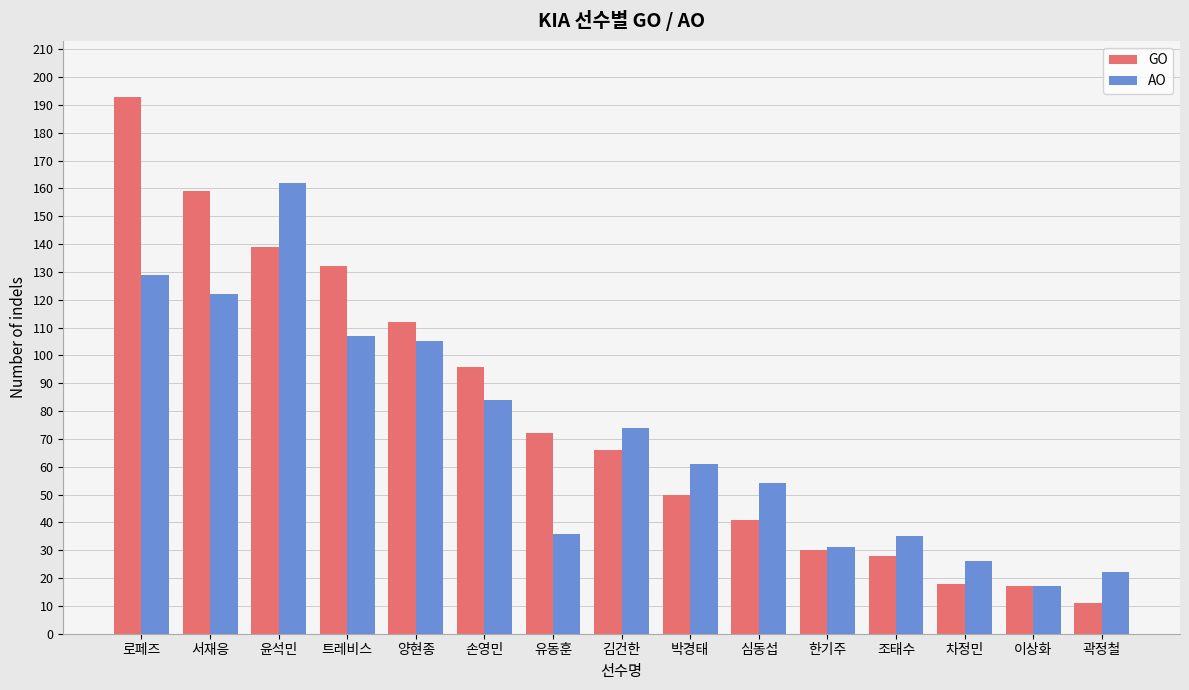

What position from the left is 차정민?

13